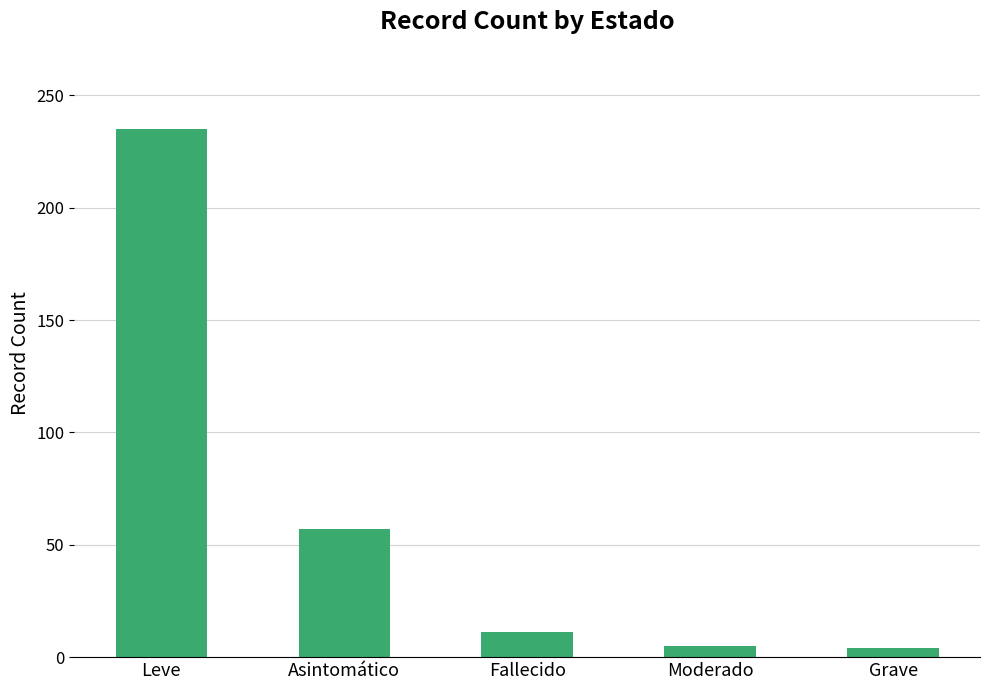

What is the average value?

62